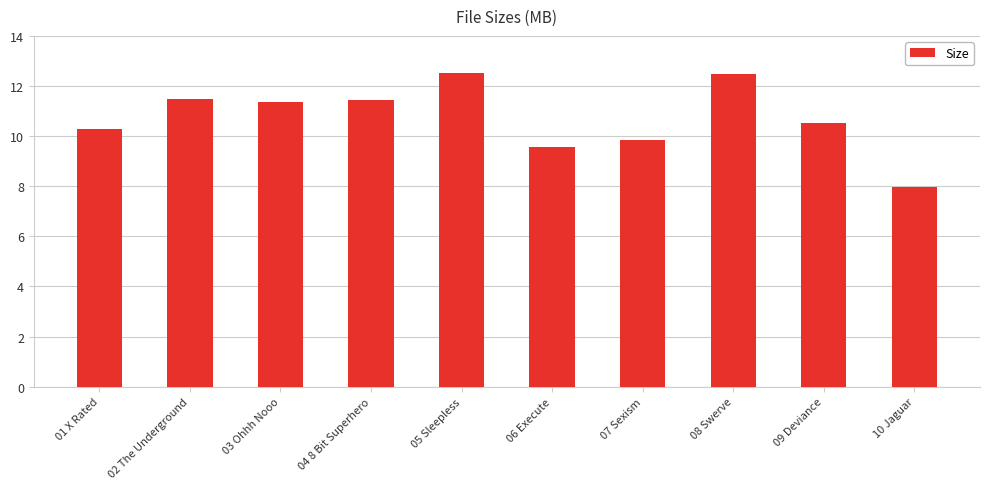

What is the change in value from 05 Sleepless to 07 Sexism?

-2.7